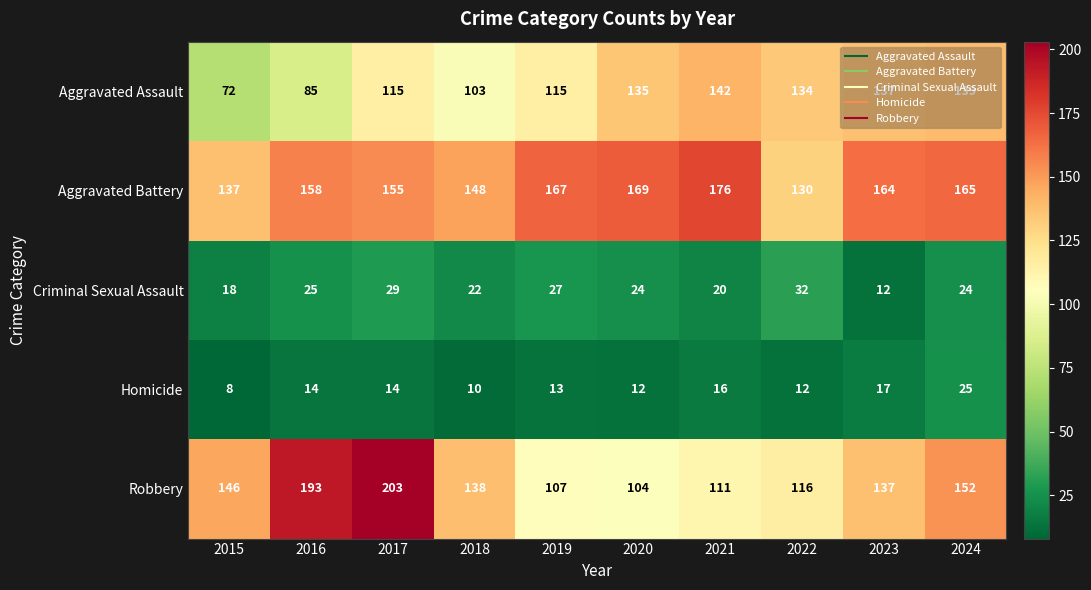

Which category has the lowest value in the Criminal Sexual Assault series?

2023